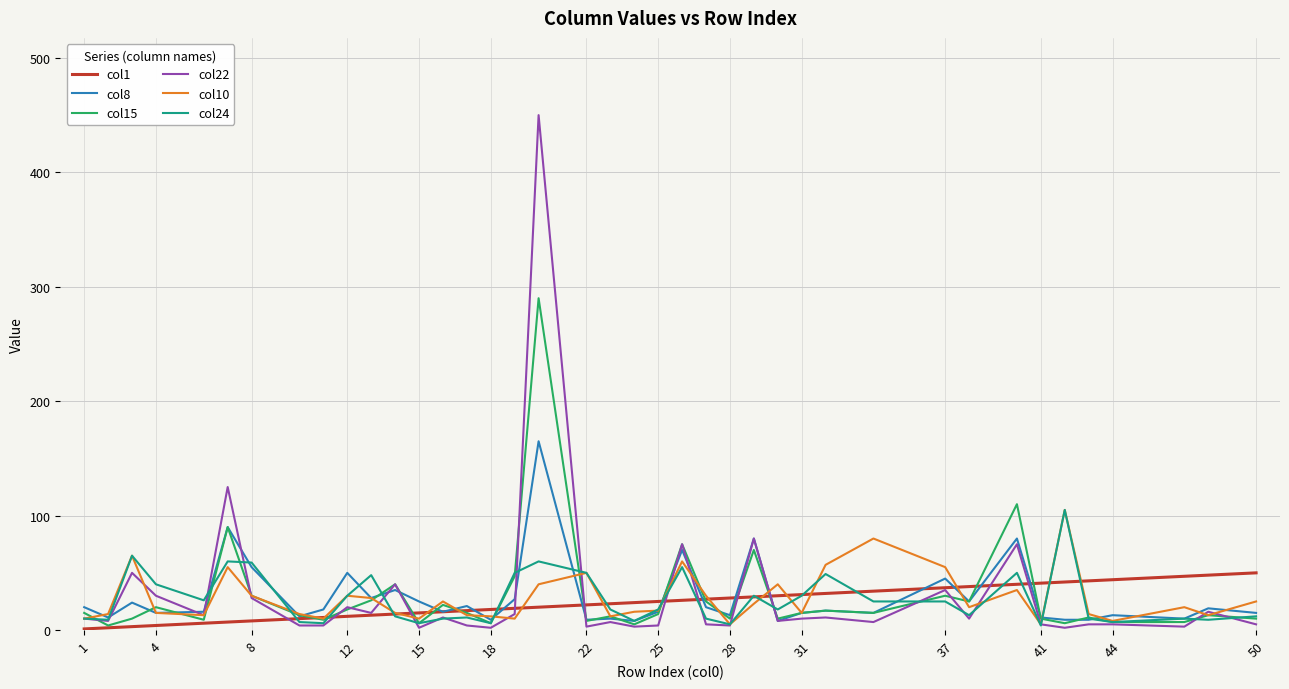

Count the number of data series in this chart.

6